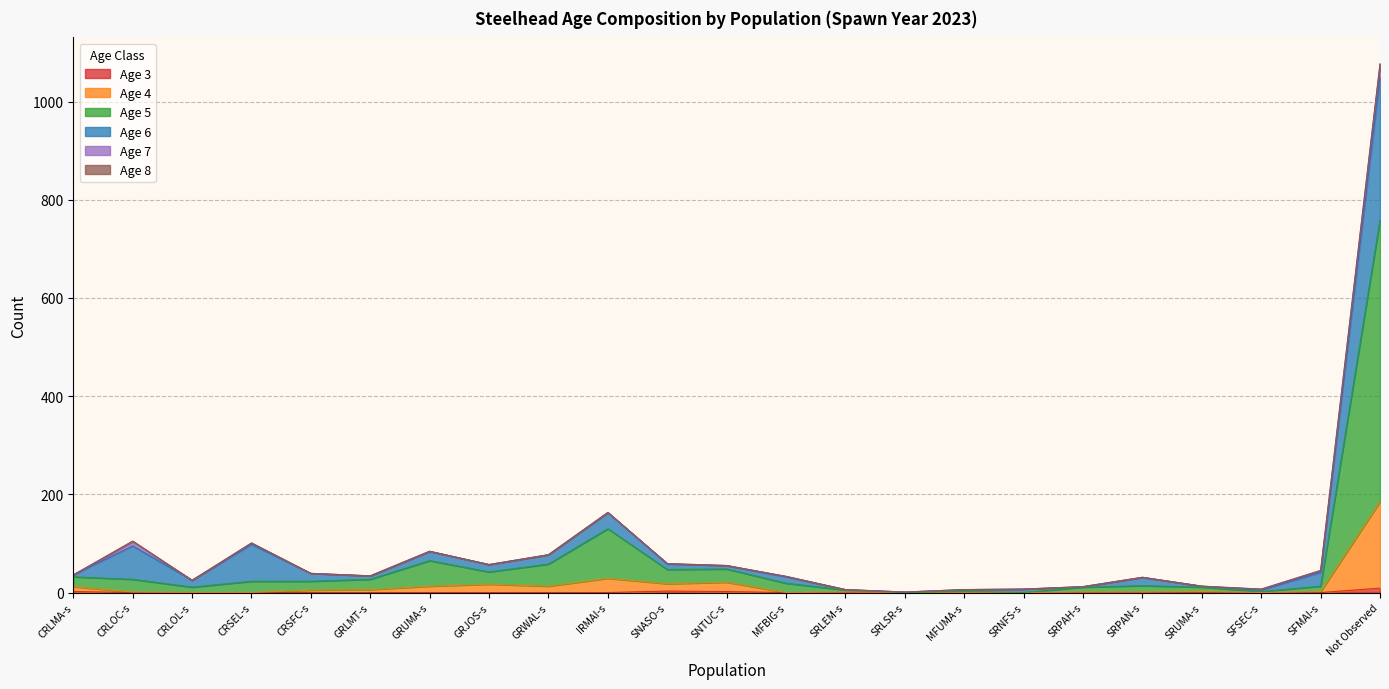

Does the chart display data point markers on the line(s)?

No